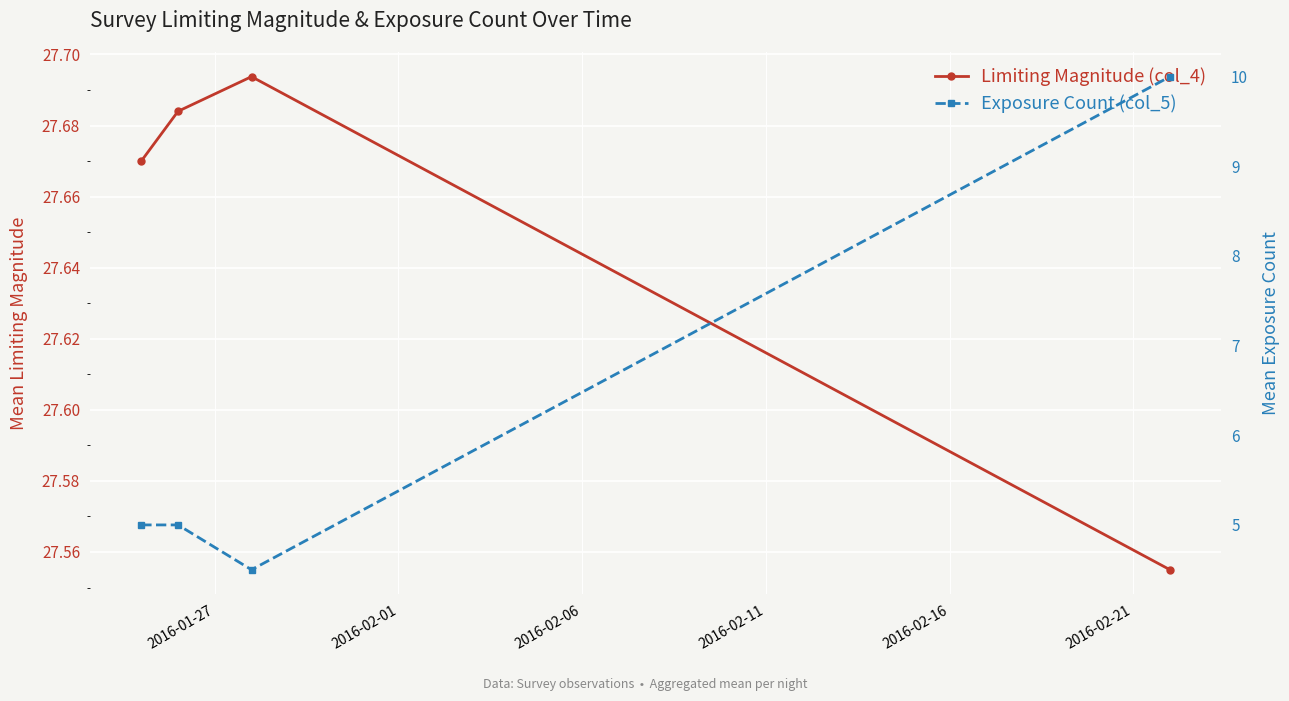

Which has a higher value, 2016-02-06 or 2016-01-27?

2016-02-06